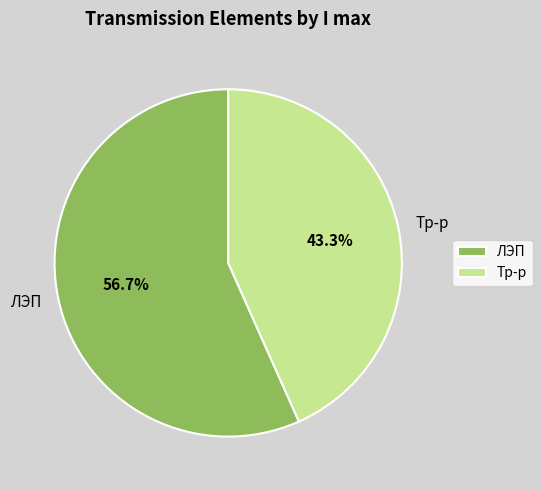

What percentage is NOT represented by Тр-р?

56.7%